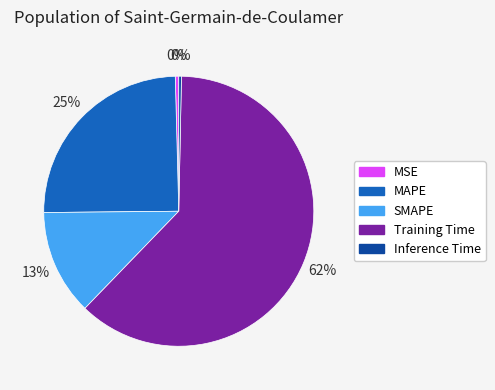

Which slice represents more than half of the pie?

Training Time